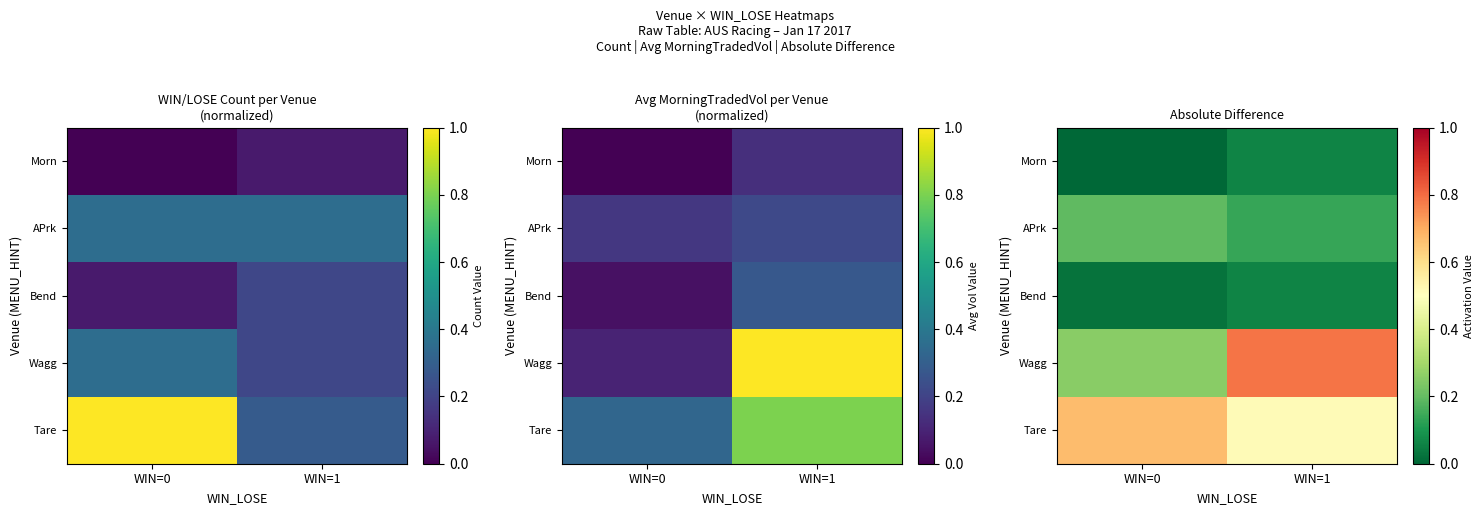

What is the difference between the highest and lowest values at WIN=0?

0.7